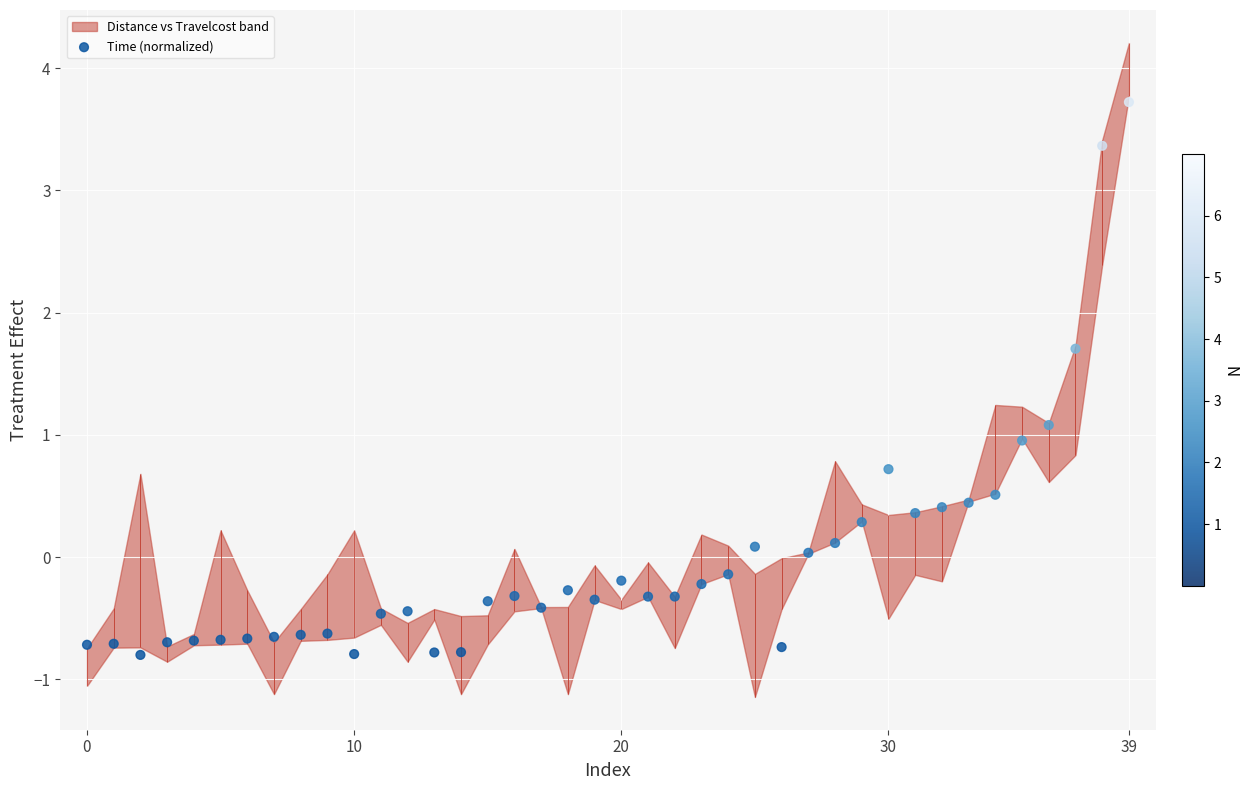

What is the change in value from 10 to 25?

+0.9